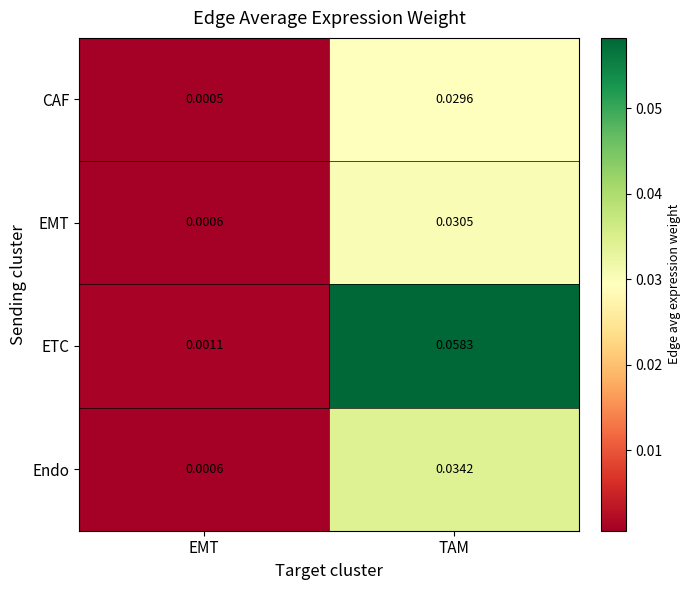

Where is EMT nearest to the value 0?

EMT